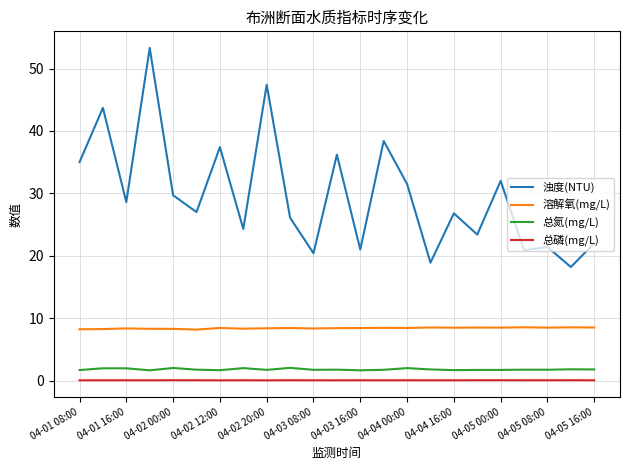

Which series has the widest spread of values?

浊度(NTU)